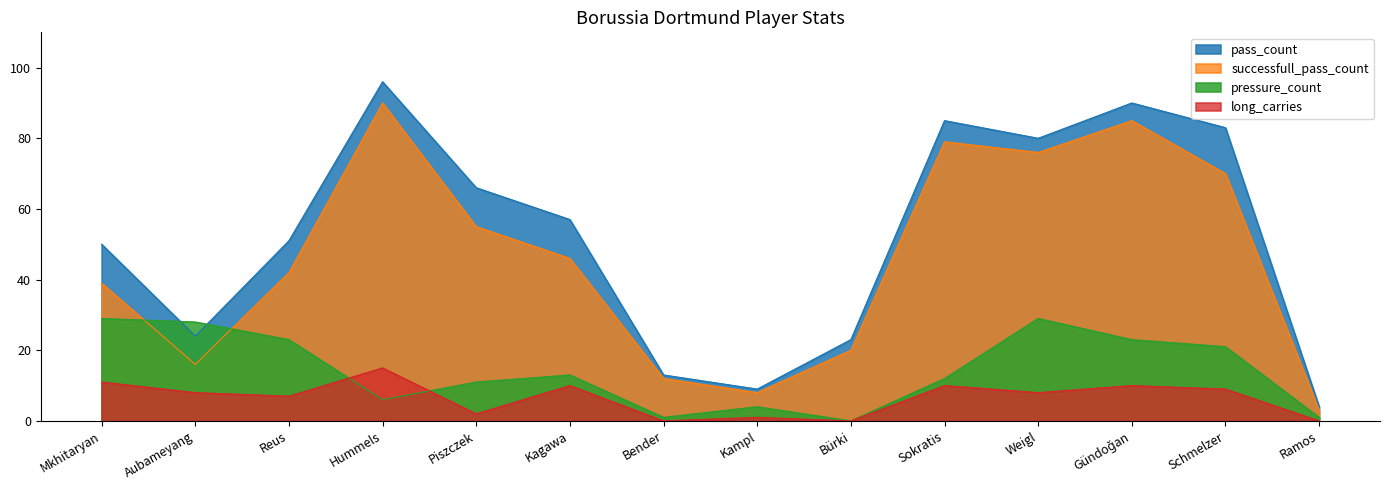

True or false: pass_count and successfull_pass_count intersect in this chart.

False